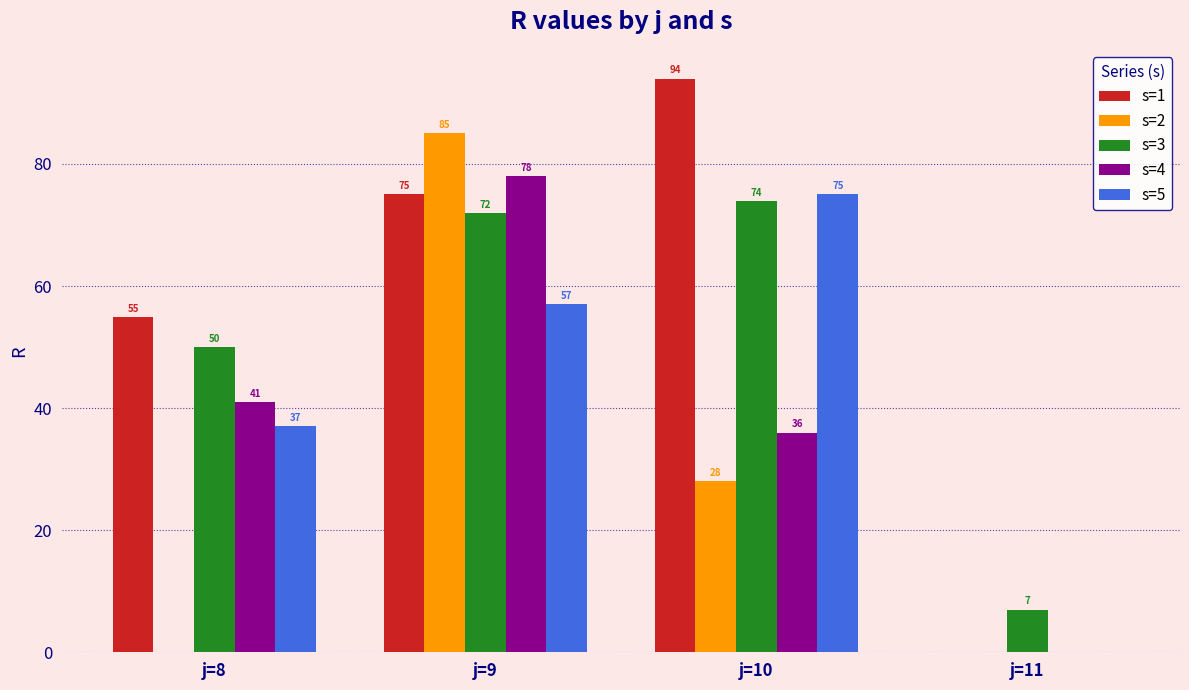

How many series are shown in this chart?

5